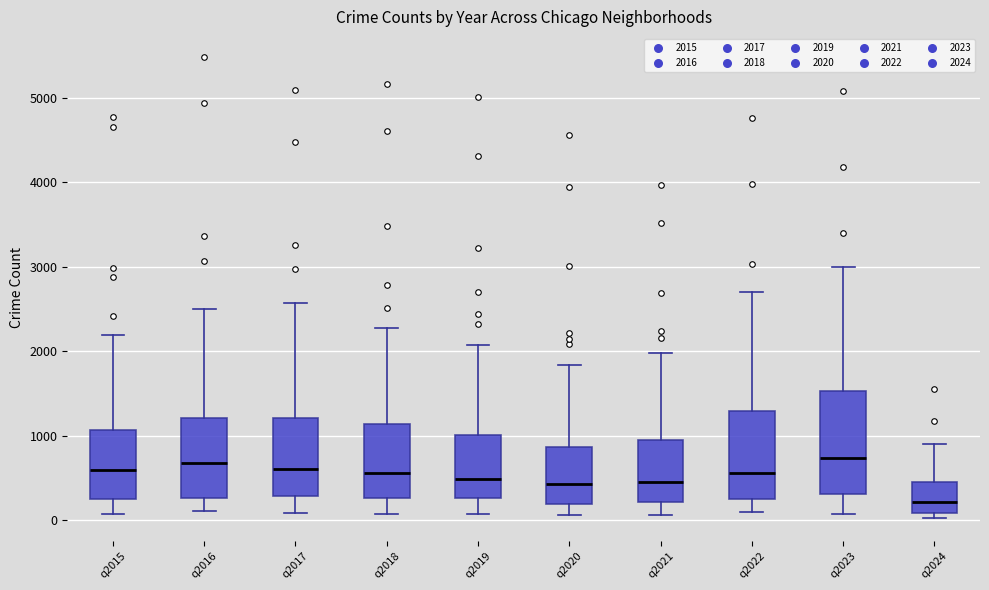

Which box has the lowest median line?

q2024